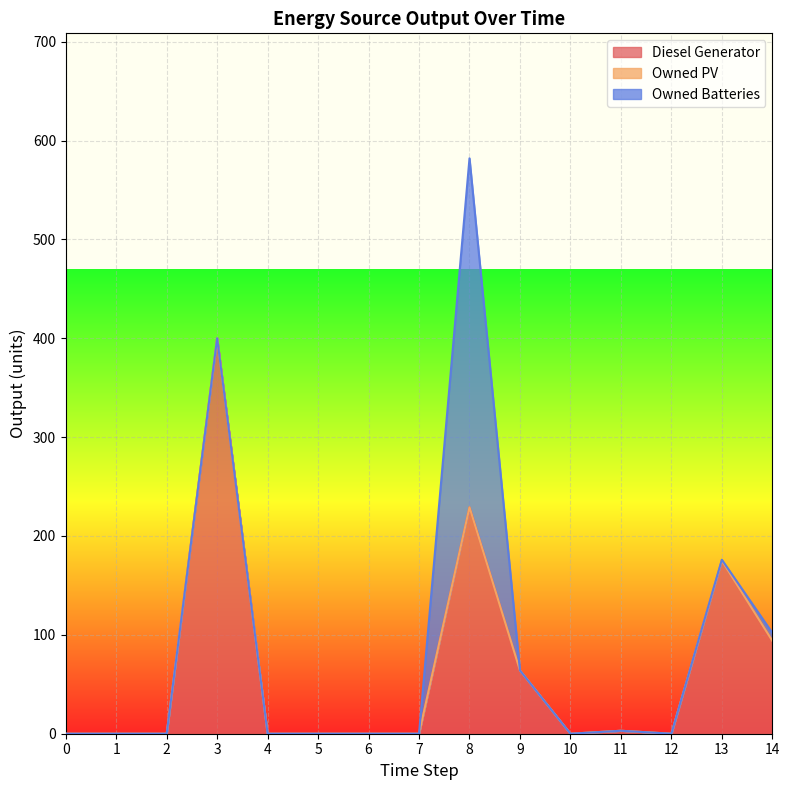

Reading left to right, list all the values displayed in this chart.

Diesel Generator: 0=0	1=0	2=0	3=400	4=0	5=0	6=0	7=0	8=229	9=64	10=0	11=3	12=0	13=175	14=94
Owned PV: 0=0	1=0	2=0	3=0	4=0	5=0	6=0	7=0	8=0	9=0	10=0	11=0	12=0	13=0	14=0
Owned Batteries: 0=0	1=0	2=0	3=0	4=0	5=0	6=0	7=0	8=353	9=0	10=0	11=0	12=0	13=1	14=8